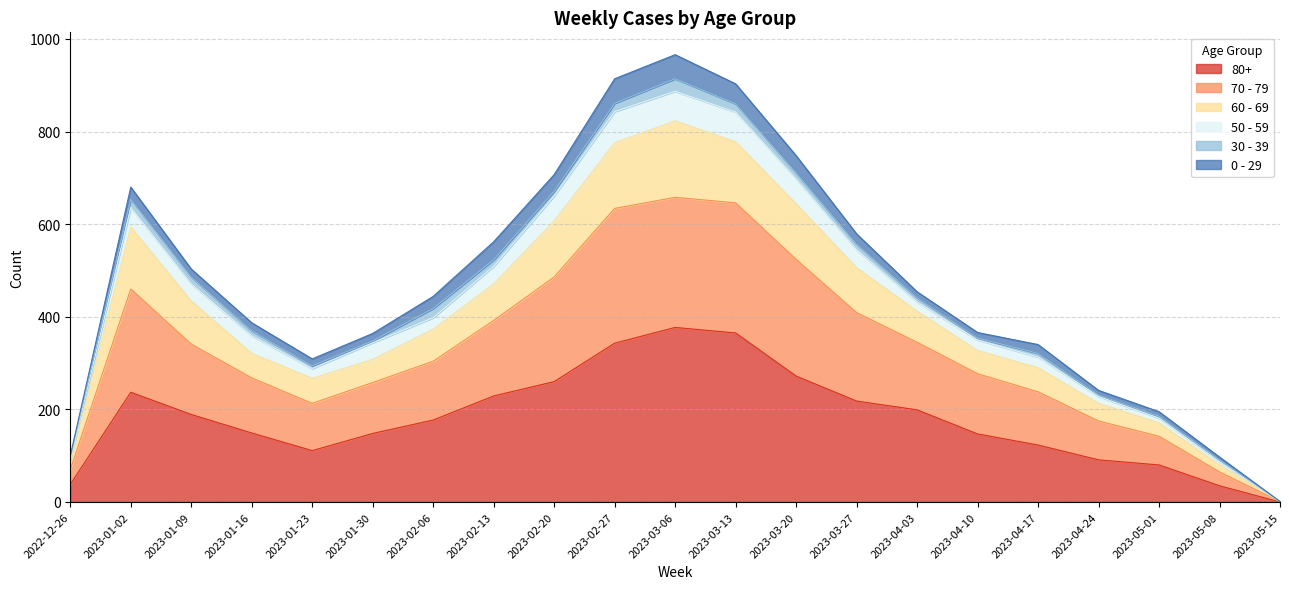

How many interior local peaks does the 60 - 69 series have?

2